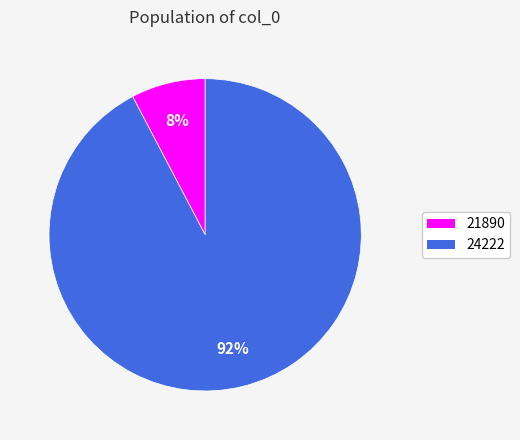

Which has a higher value, 24222 or 21890?

24222